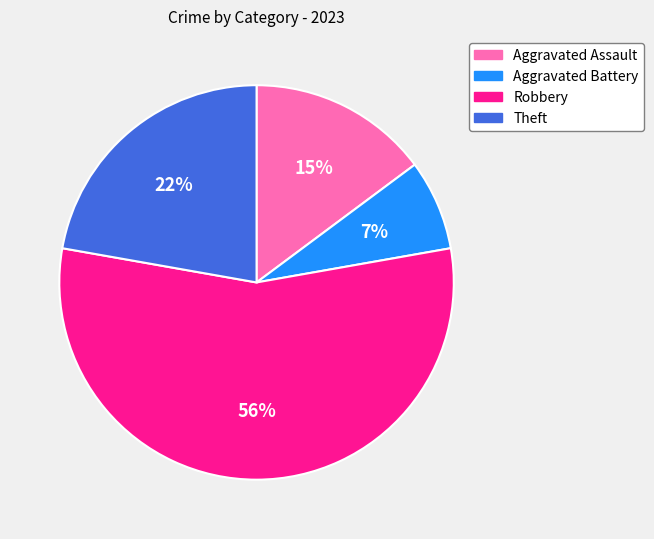

Count the number of slices in the pie.

4